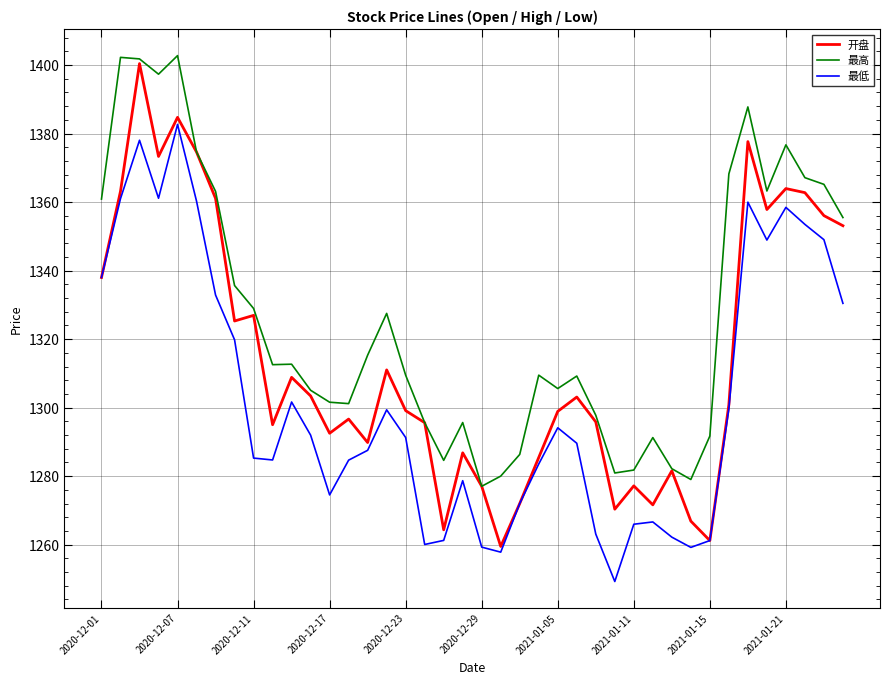

What is the minimum value for 最高?

1277.0